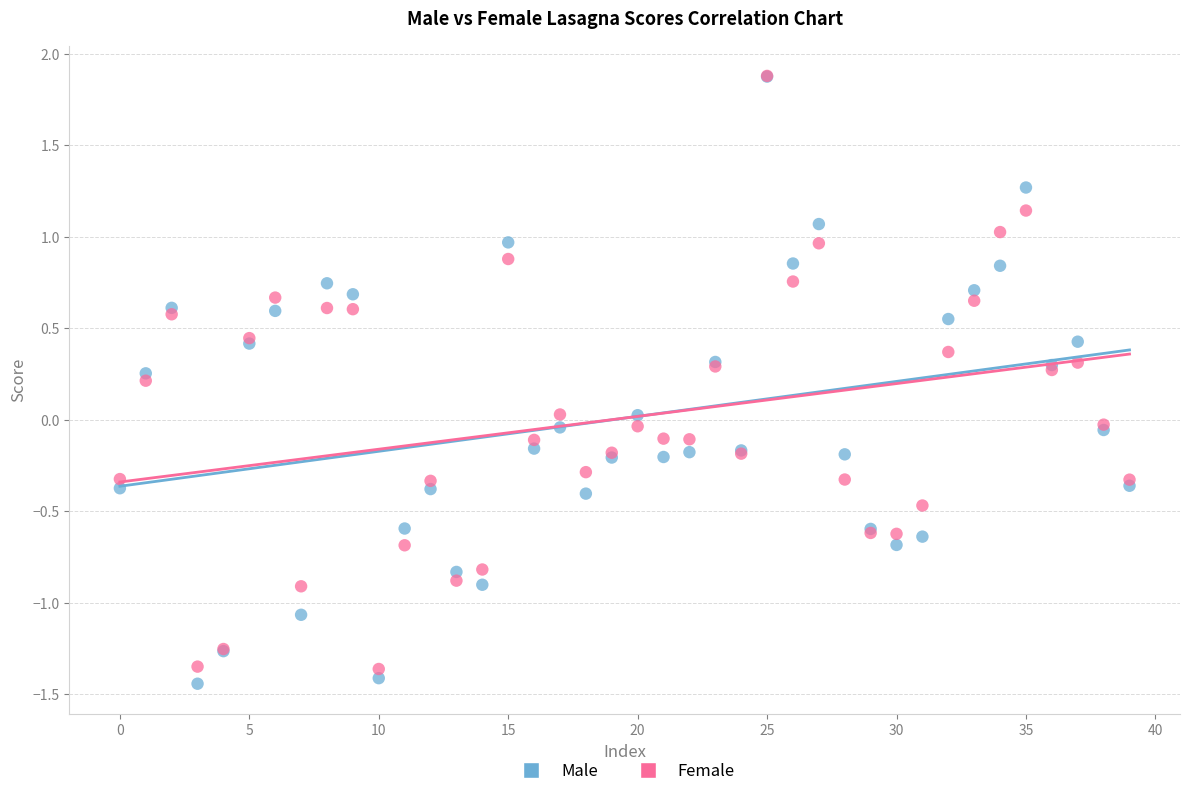

Which series contains the lowest Y value?

Male